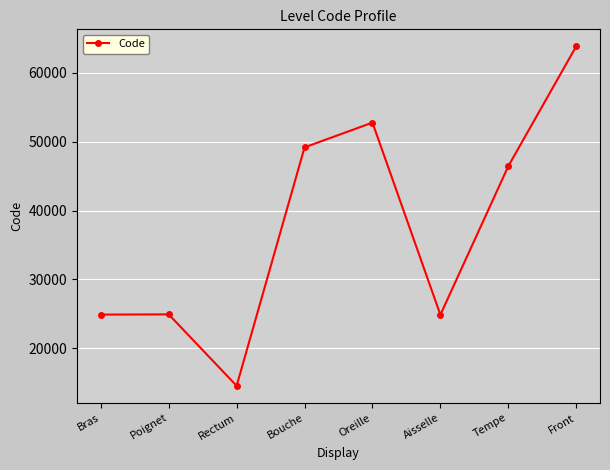

The chart shows a value of 24922 at Poignet. True or false?

True